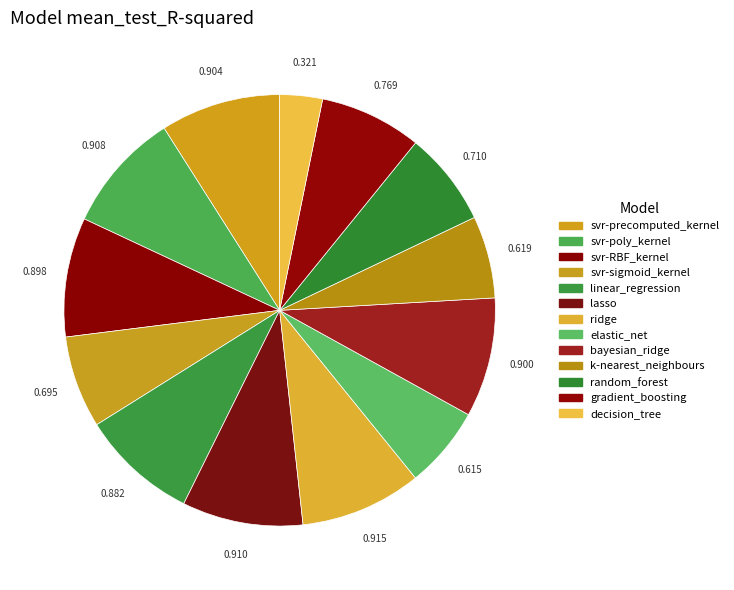

To the nearest percent, what is the difference between the decision_tree and random_forest slice percentages?

4%